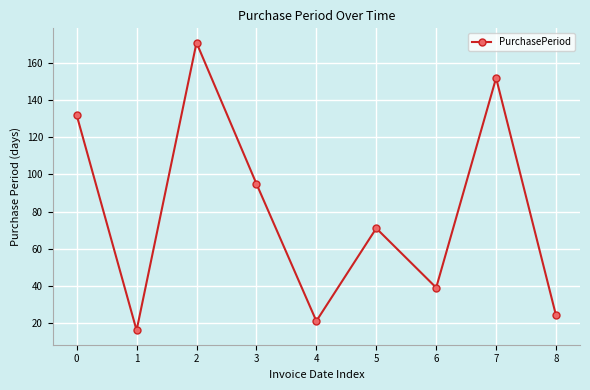

The value at 3 is 95. True or false?

True